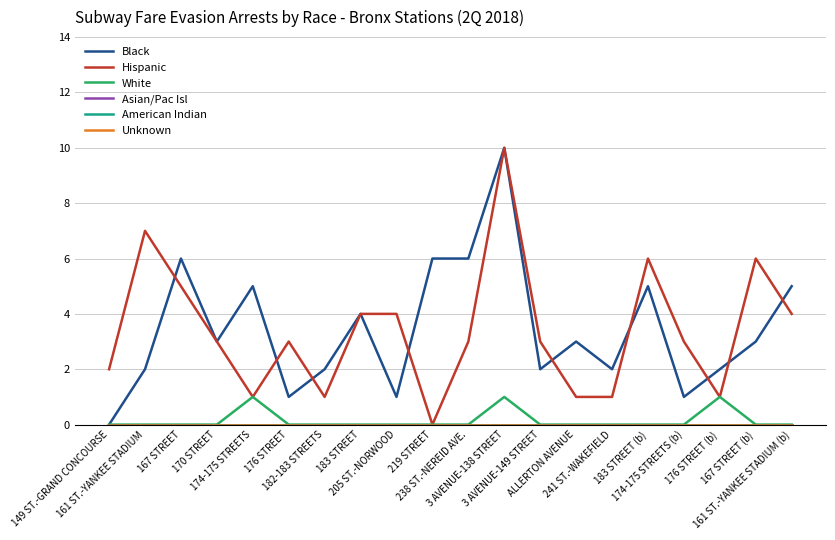

What is the label of the 14th point from the left?

ALLERTON AVENUE